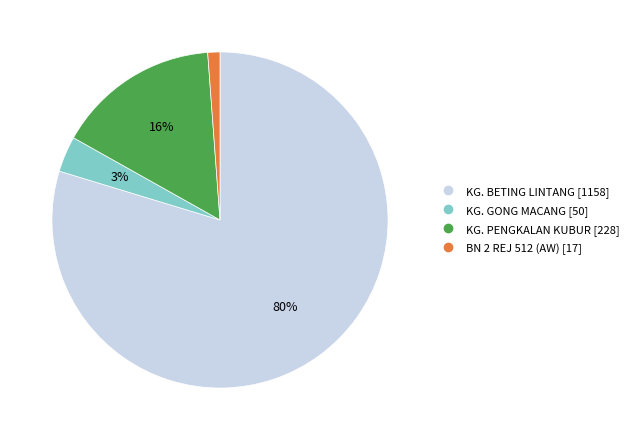

Which has a higher value, KG. GONG MACANG or KG. PENGKALAN KUBUR?

KG. PENGKALAN KUBUR